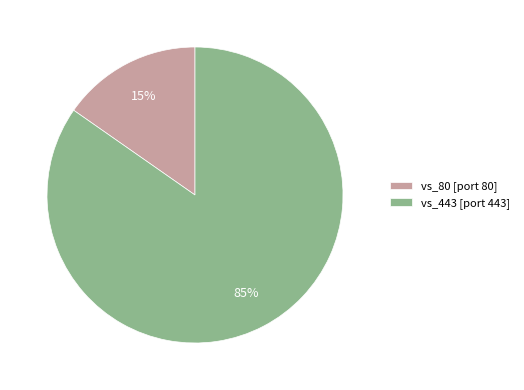

Is the sum of vs_443 [port 443] and vs_80 [port 80] greater than half?

Yes